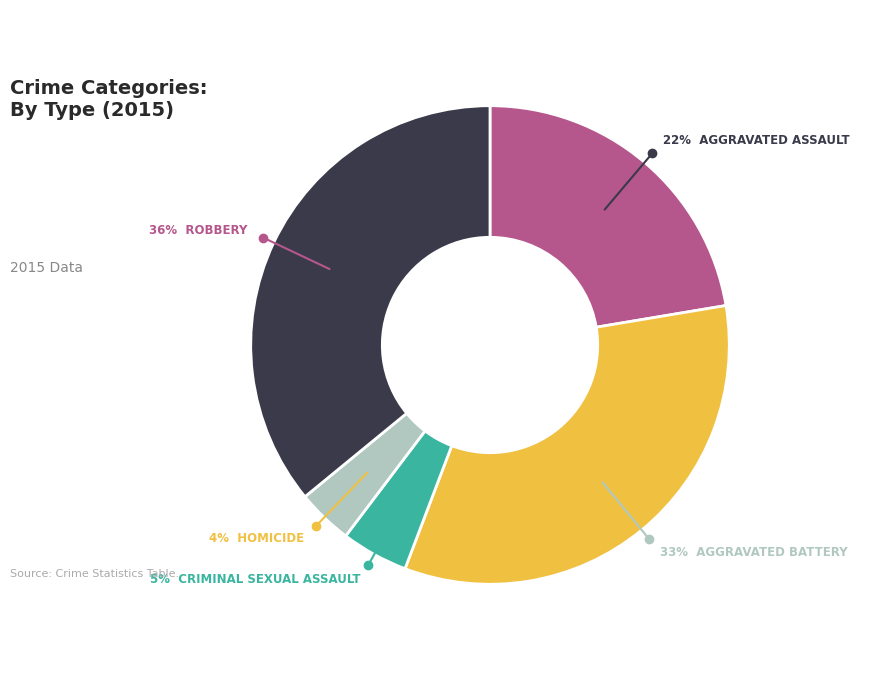

To the nearest percent, what is the average slice percentage?

20%